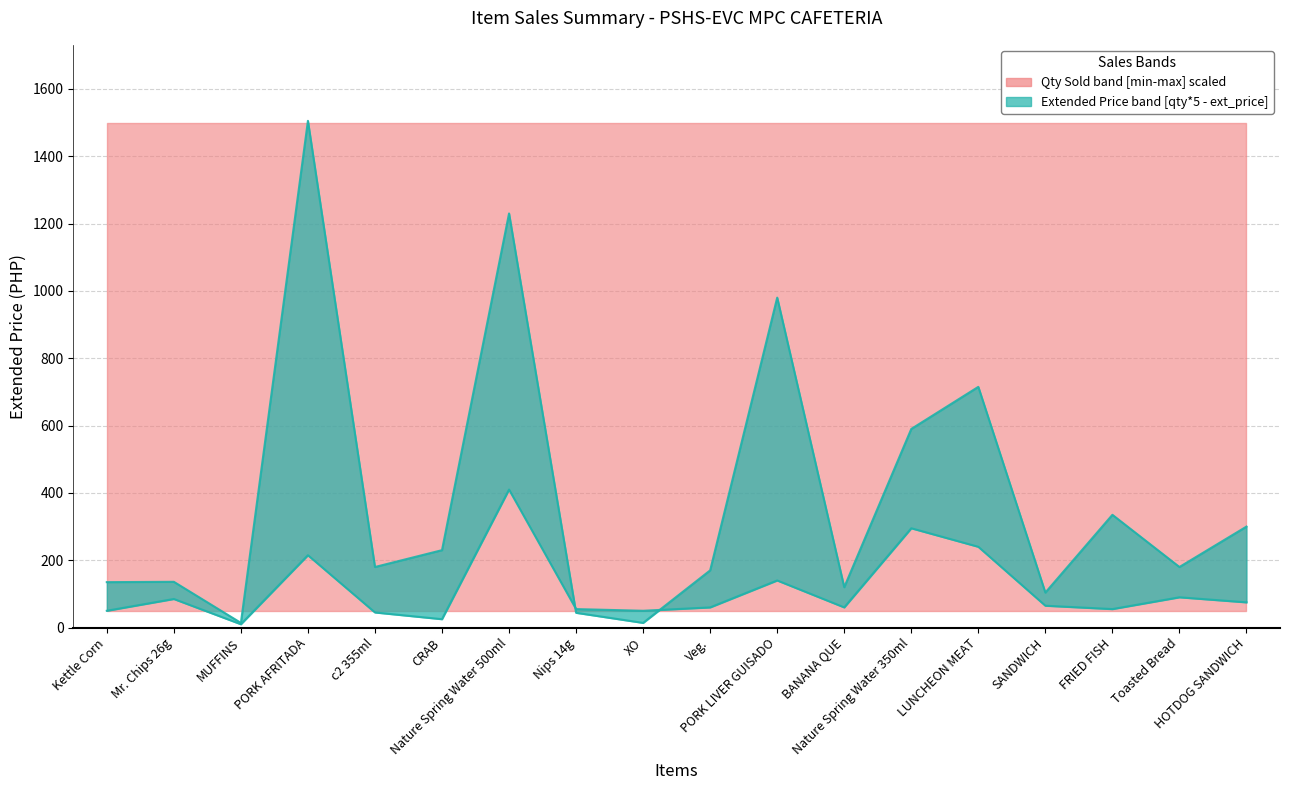

The qty_sold series shows 31 at FRIED FISH. True or false?

False